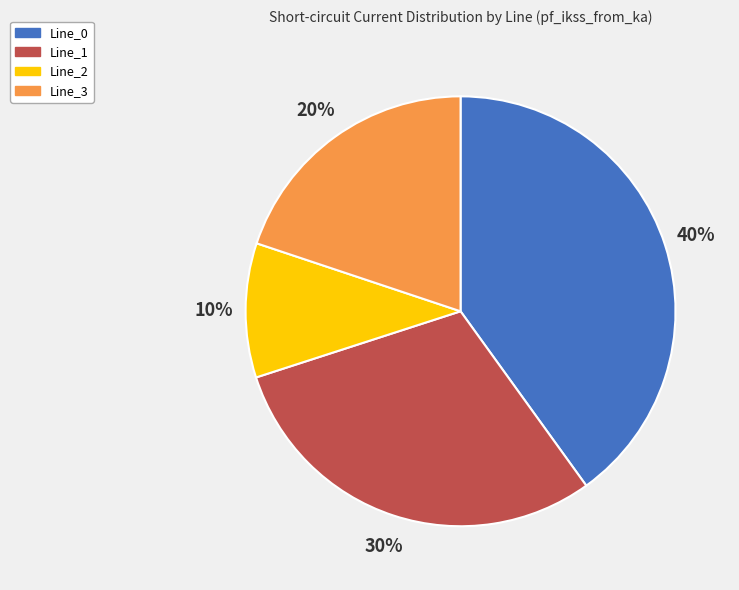

Count the number of slices in the pie.

4